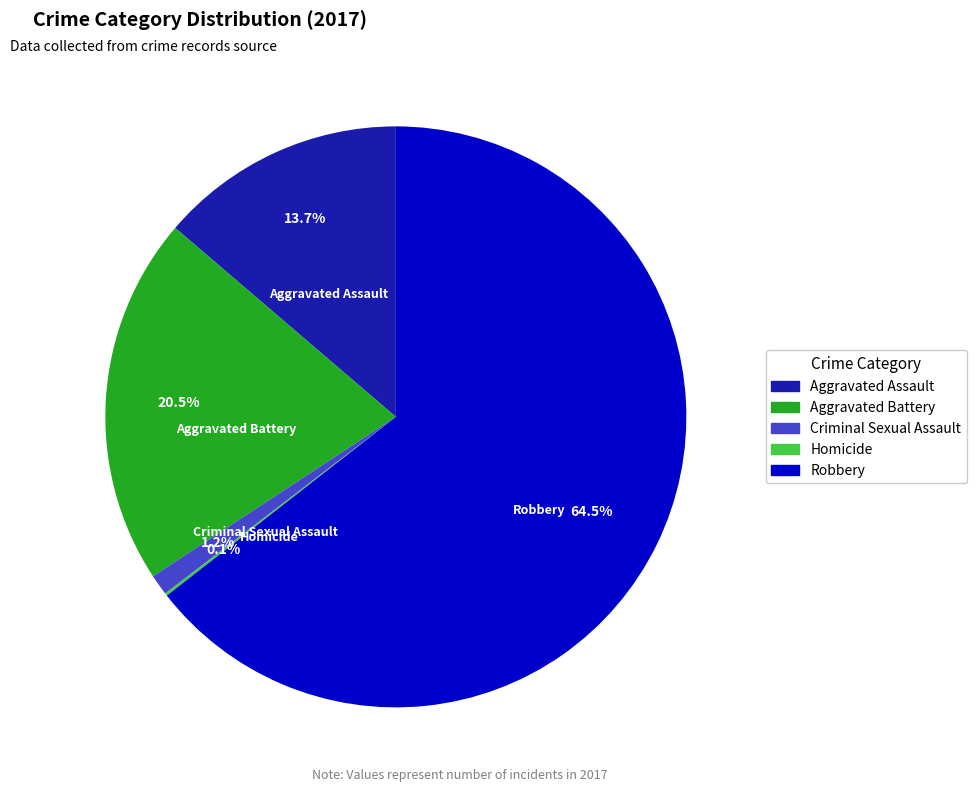

To the nearest percent, what is the difference between the largest and smallest slice percentages?

64%